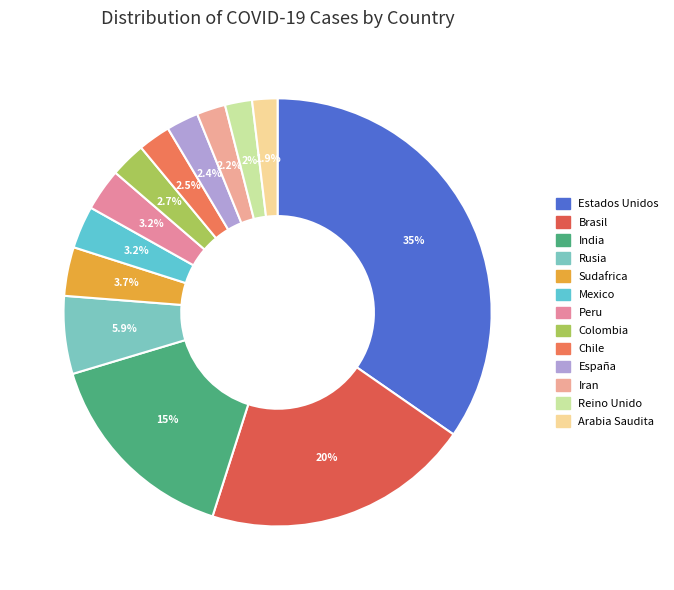

What portion of the pie excludes Brasil?

79.7%